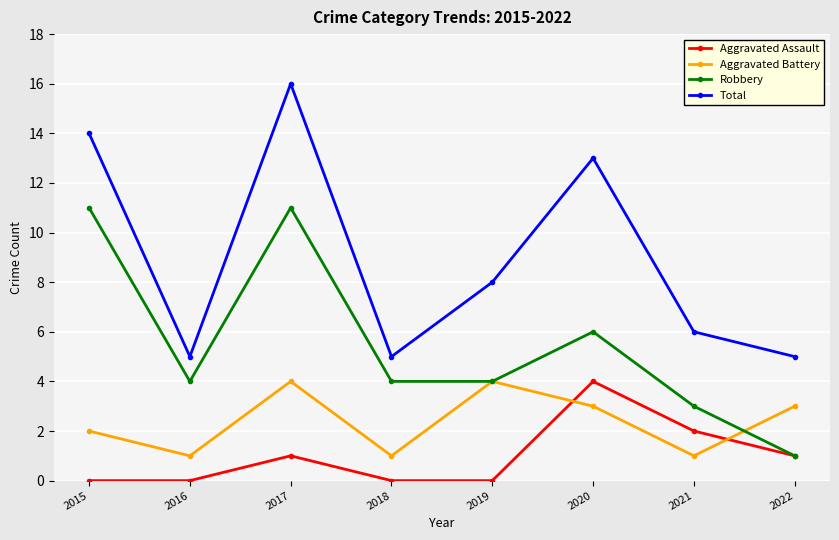

True or false: Aggravated Battery and Total intersect in this chart.

False